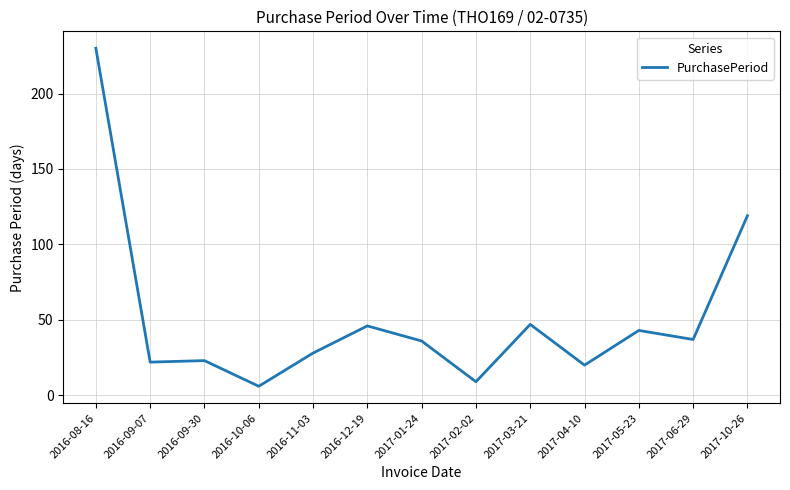

How many distinct data groups are displayed?

1